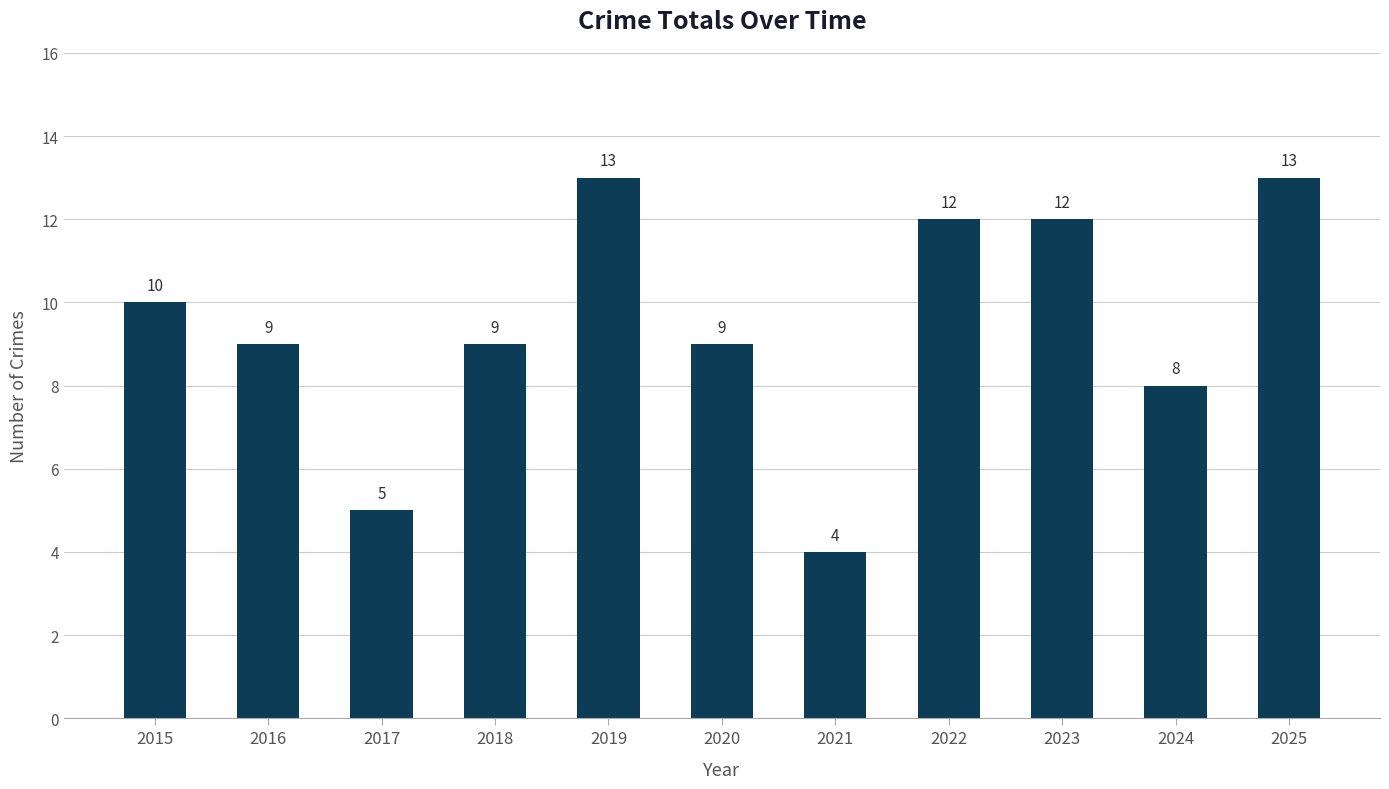

Between 2017 and 2015, which is larger?

2015